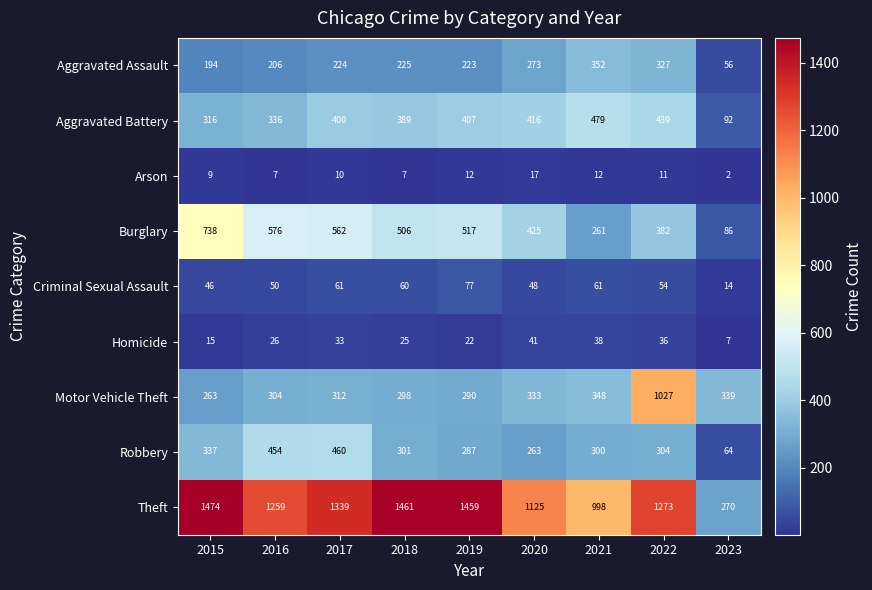

At how many categories does at least one series exceed 13?

9